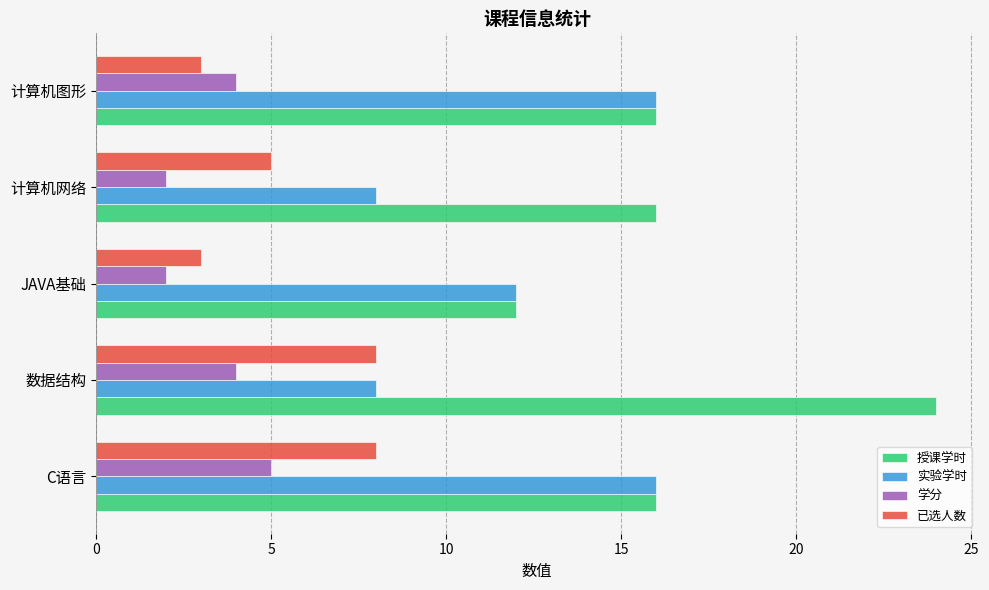

The 已选人数 series shows 2 at 计算机网络. True or false?

False